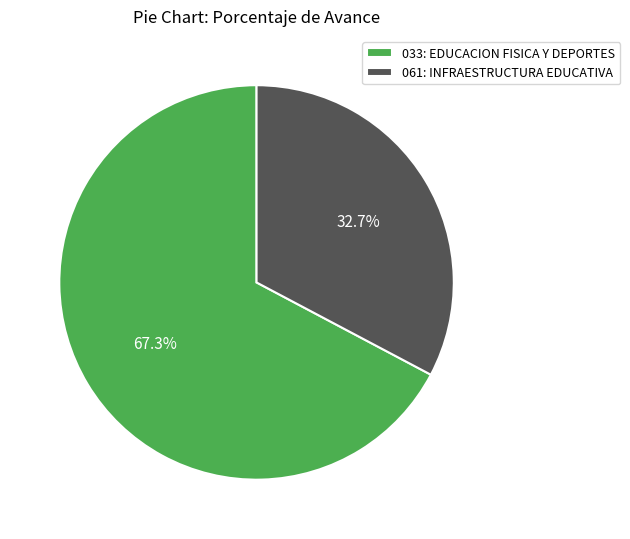

To the nearest percent, what percentage of the pie is 061: INFRAESTRUCTURA EDUCATIVA?

33%